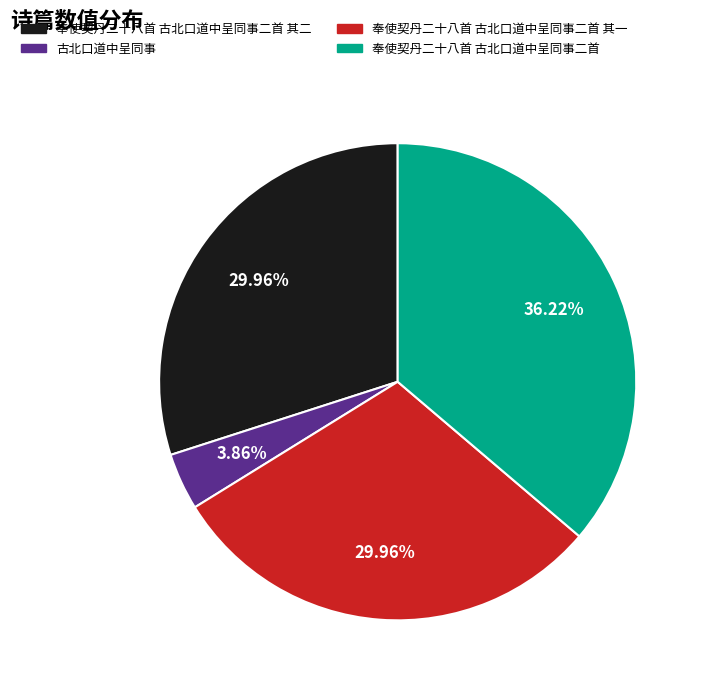

Is it true that 奉使契丹二十八首 古北口道中呈同事二首 其一 is 16% of the pie?

False